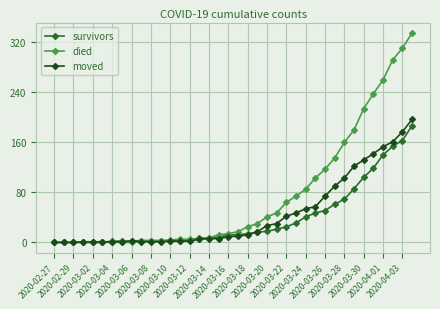

How many data points does each series have?

38